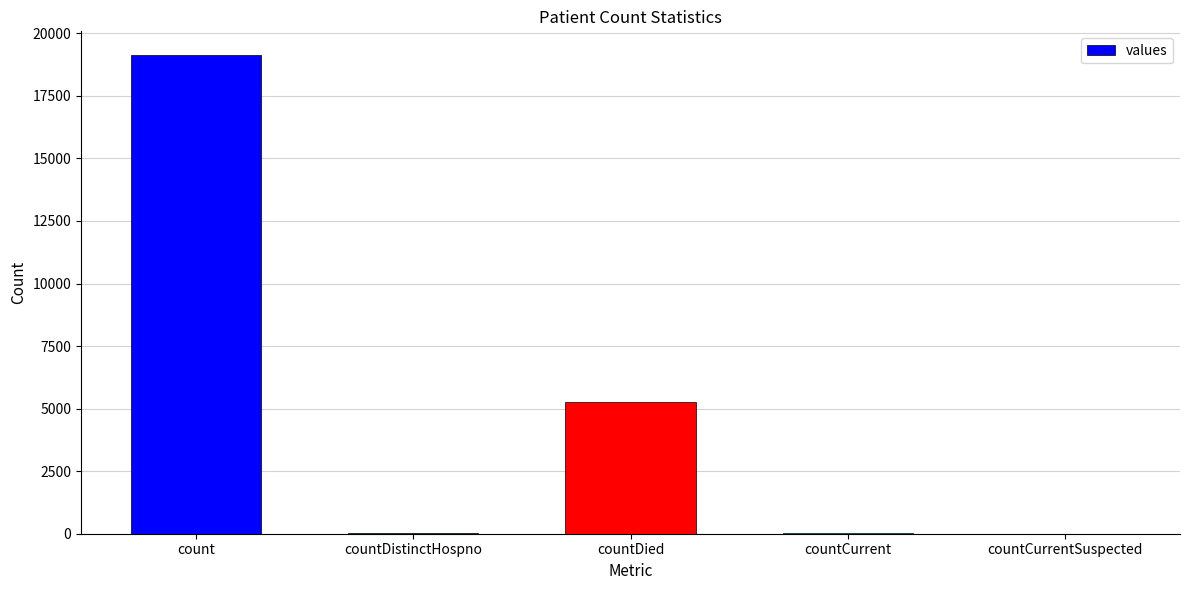

The value at countDied is 9448. True or false?

False